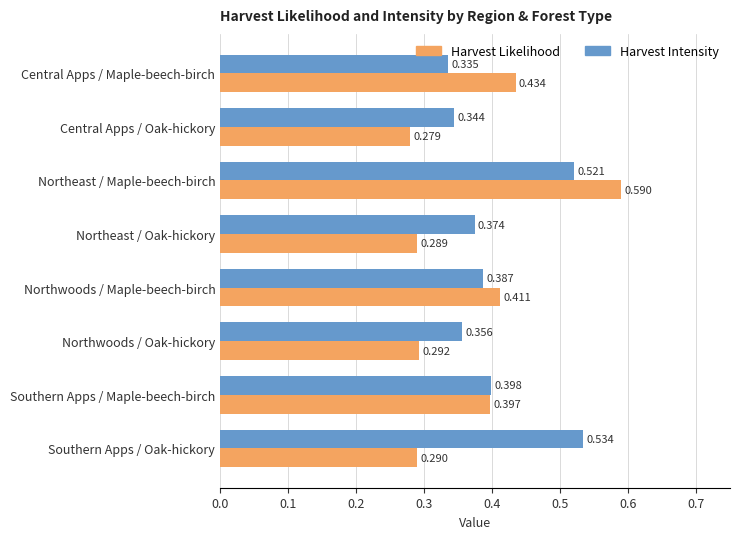

List the series in order of their peak value, lowest first.

Harvest Intensity, Harvest Likelihood